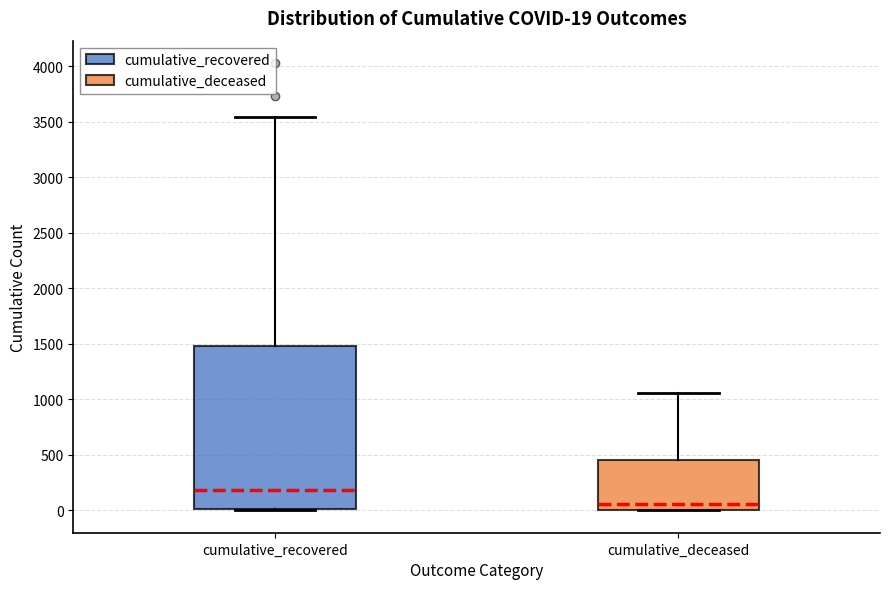

Which box is the tallest, from its lower edge to its upper edge?

cumulative_recovered